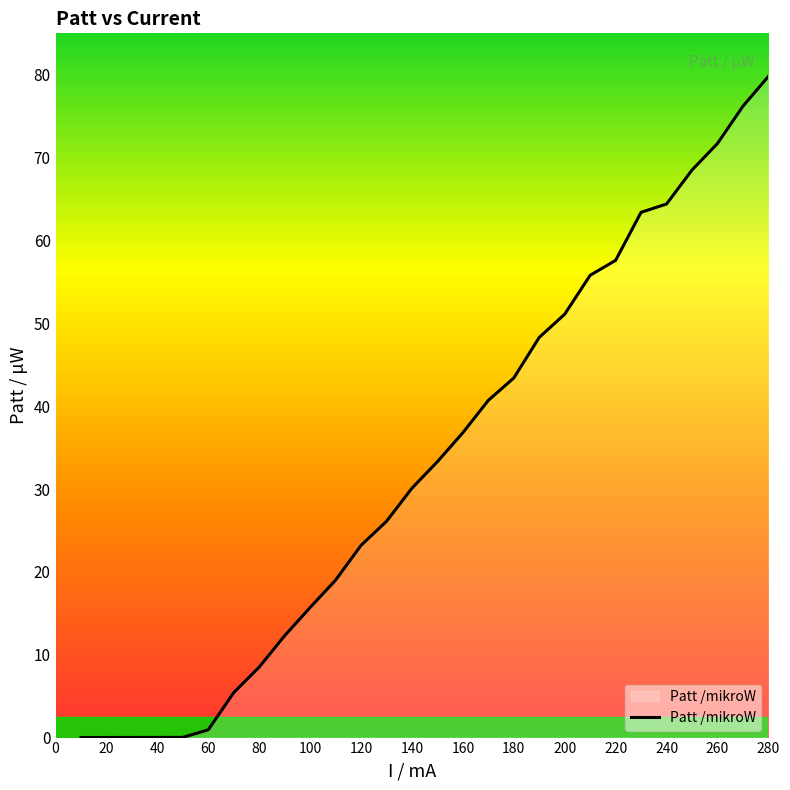

What is the maximum value shown in the chart?

79.8